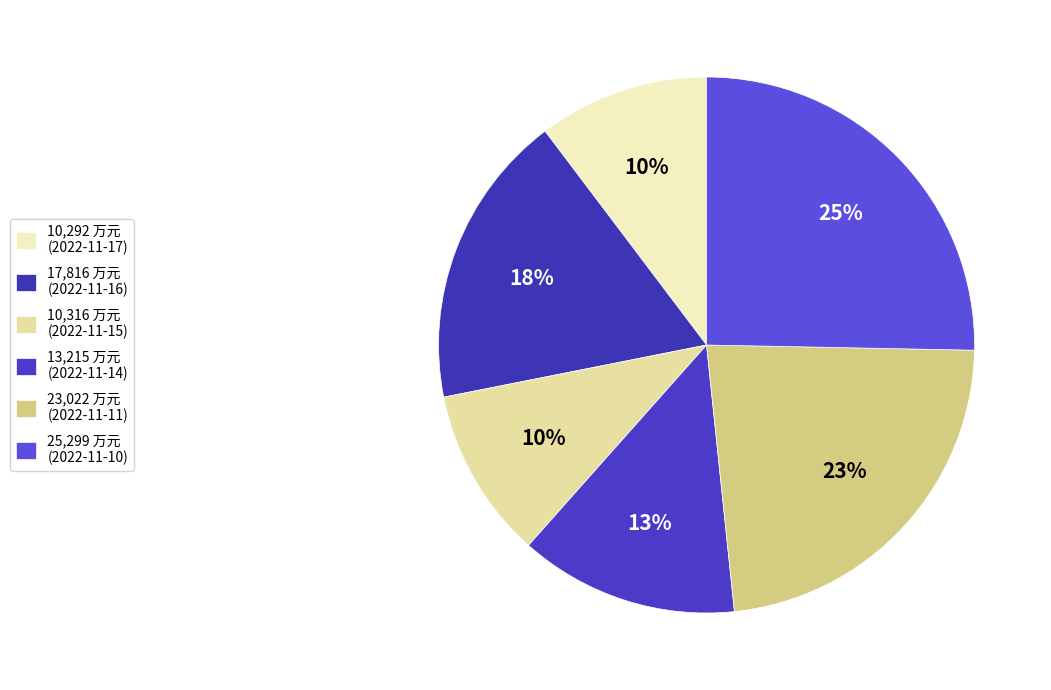

How many segments does this pie chart have?

6